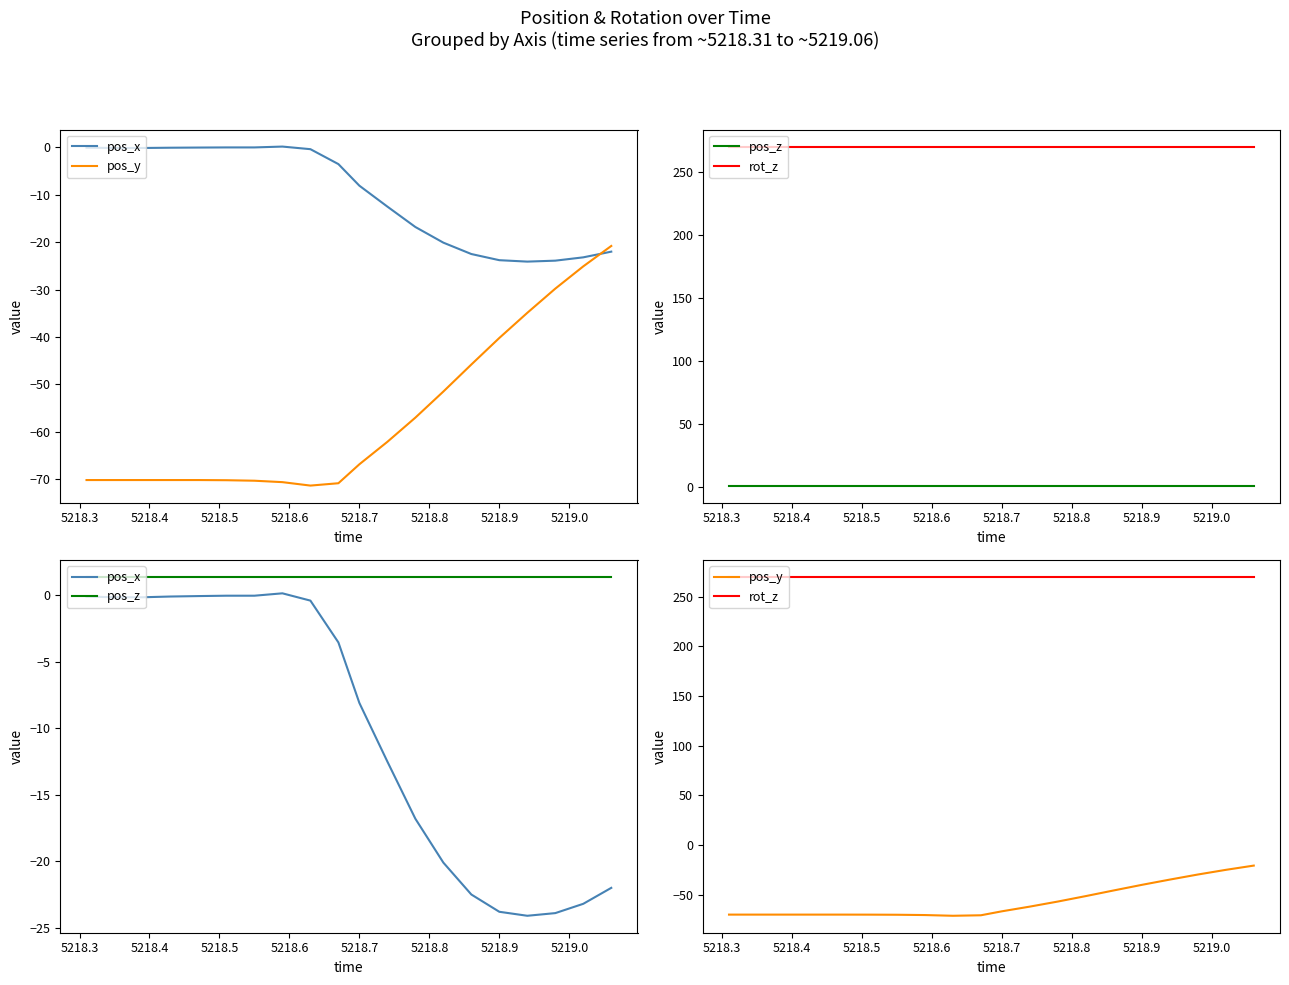

Reading left to right, extract all data points from this chart.

pos_x: -0.1	-0.1	-0.1	-0.1	-0.1	-0.0	-0.0	0.2	-0.4	-3.5	-8.1	-12.5	-16.8	-20.1	-22.5	-23.8	-24.1	-23.9	-23.2	-22.0
pos_y: -70.2	-70.2	-70.2	-70.2	-70.2	-70.2	-70.3	-70.6	-71.3	-70.8	-66.8	-62.1	-57.0	-51.5	-45.8	-40.2	-34.9	-29.8	-25.1	-20.8
pos_z: 1.4	1.4	1.4	1.4	1.4	1.4	1.4	1.4	1.4	1.4	1.4	1.4	1.4	1.4	1.4	1.4	1.4	1.4	1.4	1.4
rot_z: 270.0	270.0	270.0	270.0	270.0	270.0	270.0	270.0	270.0	270.0	270.0	270.0	270.0	270.0	270.0	270.0	270.0	270.0	270.0	270.0